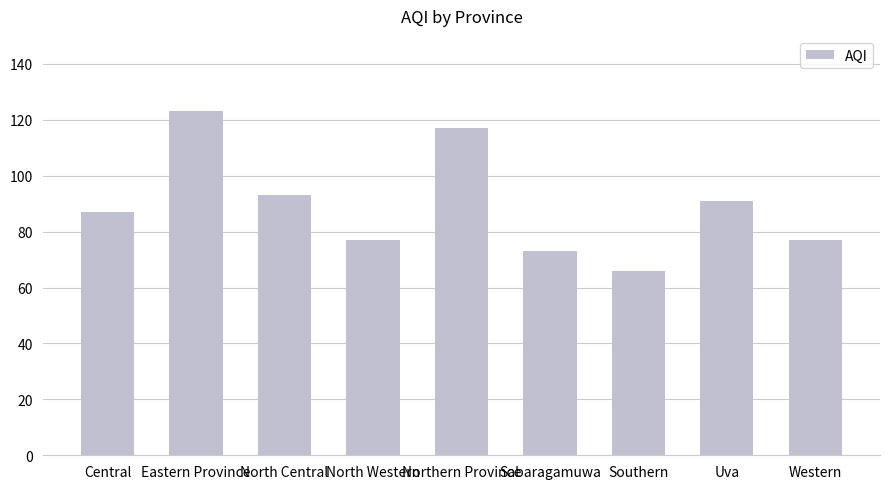

What is the sum of all values?

804